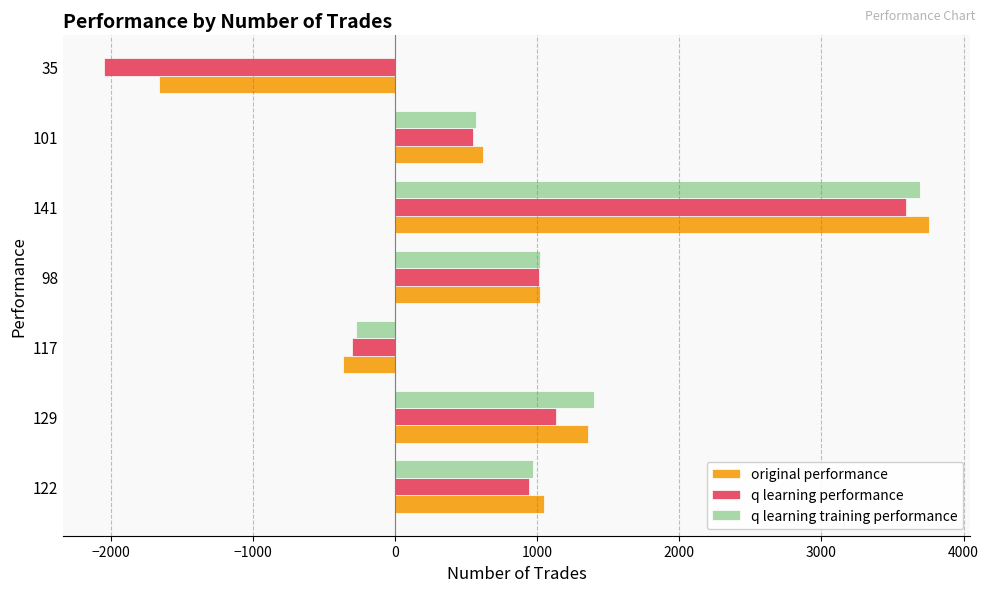

How many negative values does the q learning performance series have?

2